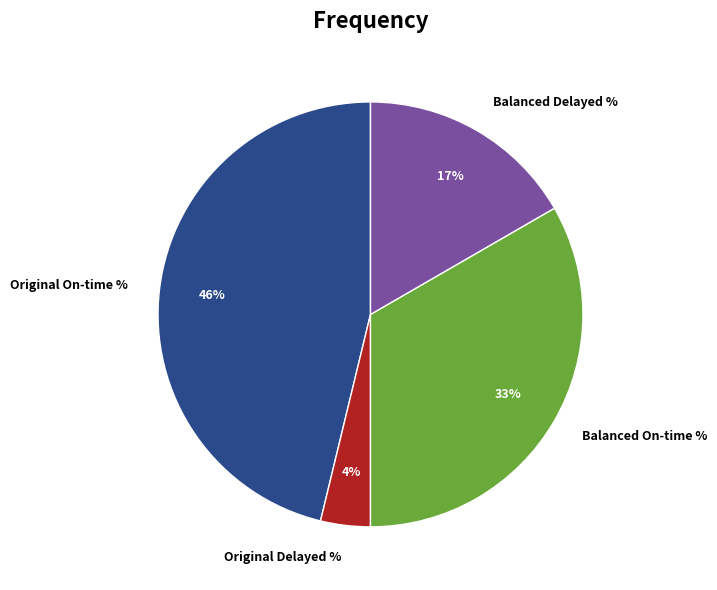

The Balanced On-time % slice represents 24% of the pie. True or false?

False